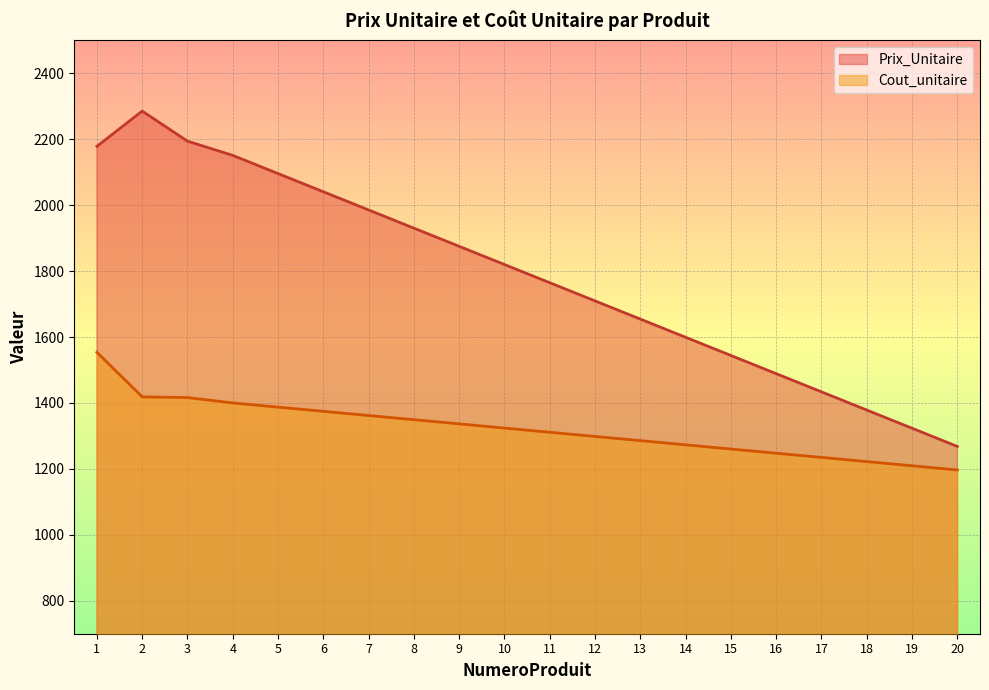

What is the difference between the highest and lowest values at 19?

113.8